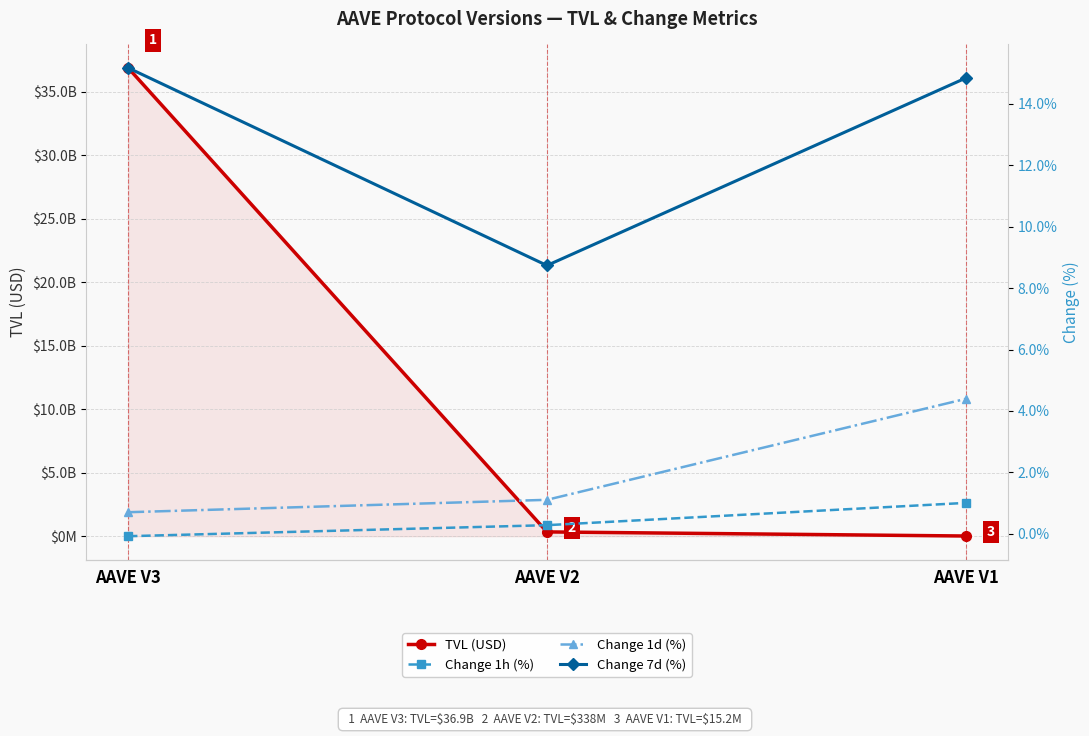

The Change 7d (%) series shows 15.2 at AAVE V3. True or false?

True